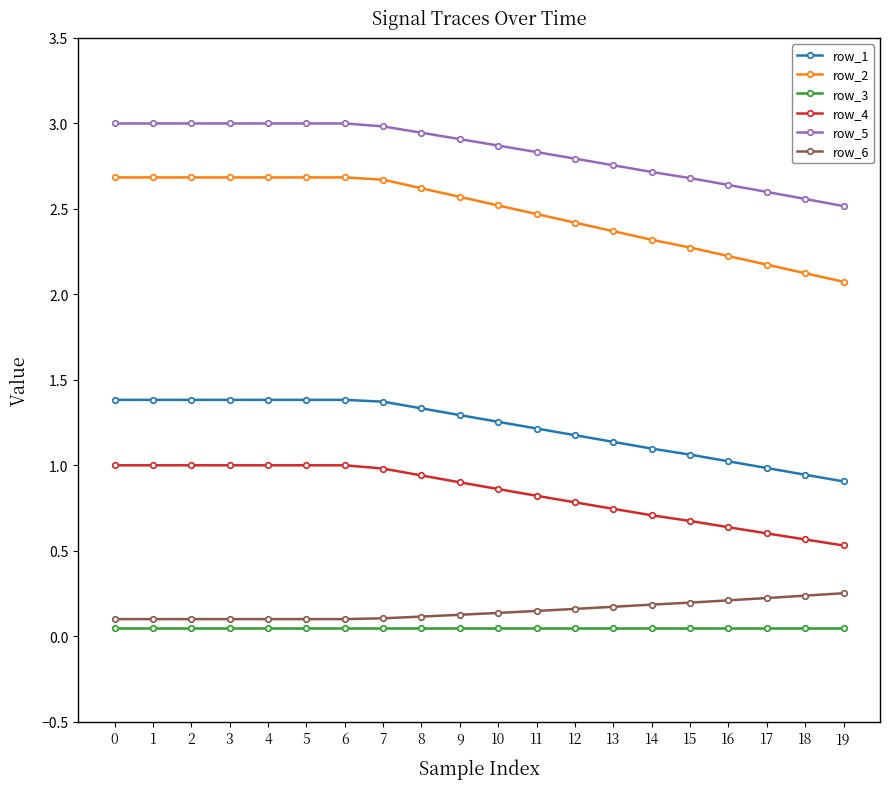

List the series in order of their peak value, highest first.

row_5, row_2, row_1, row_4, row_6, row_3